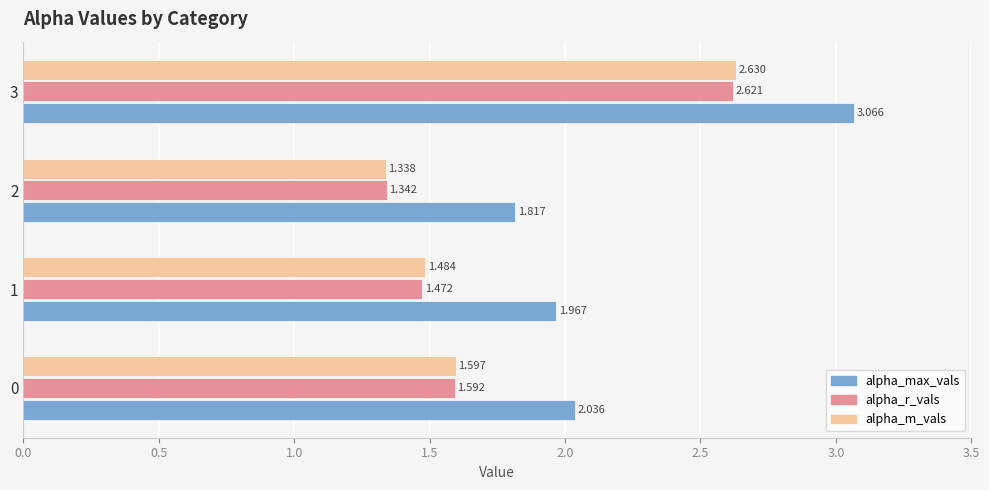

Rank the series at 1 from highest to lowest value.

alpha_max_vals, alpha_m_vals, alpha_r_vals